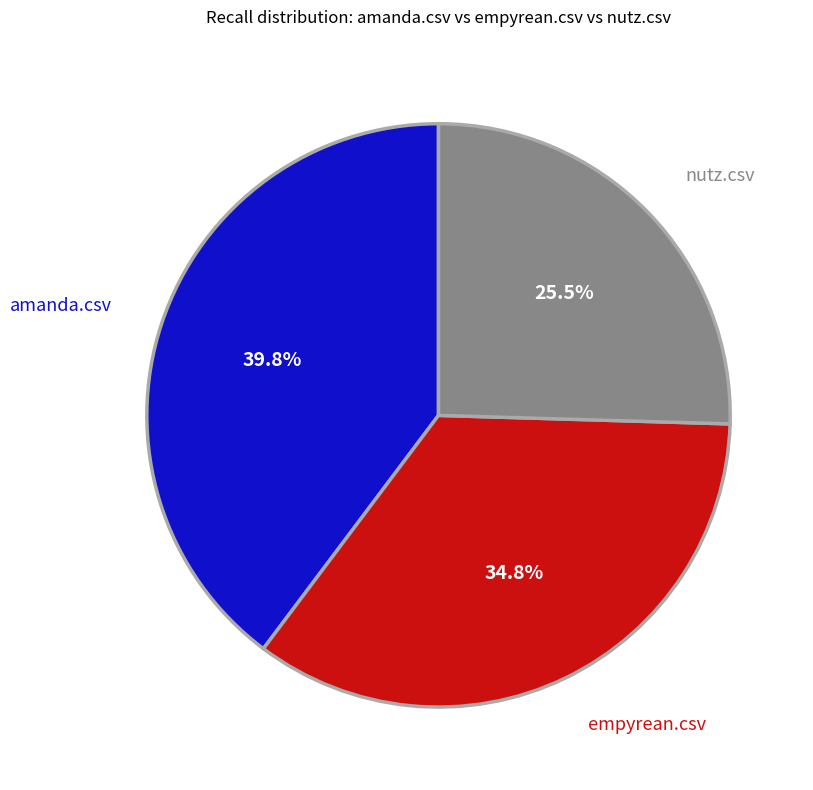

Does any single category account for the majority?

No